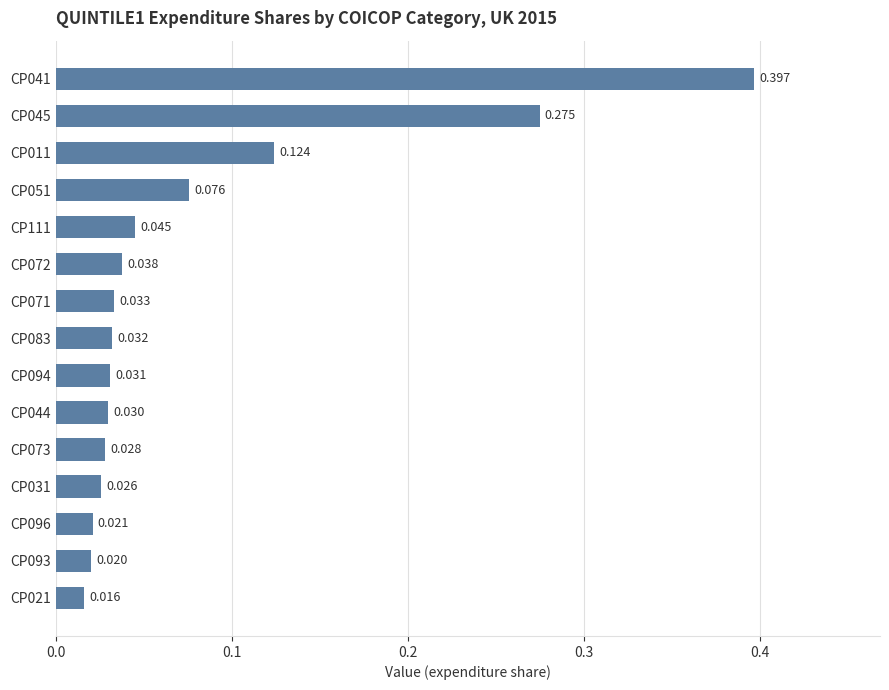

Does the chart contain any negative values?

No